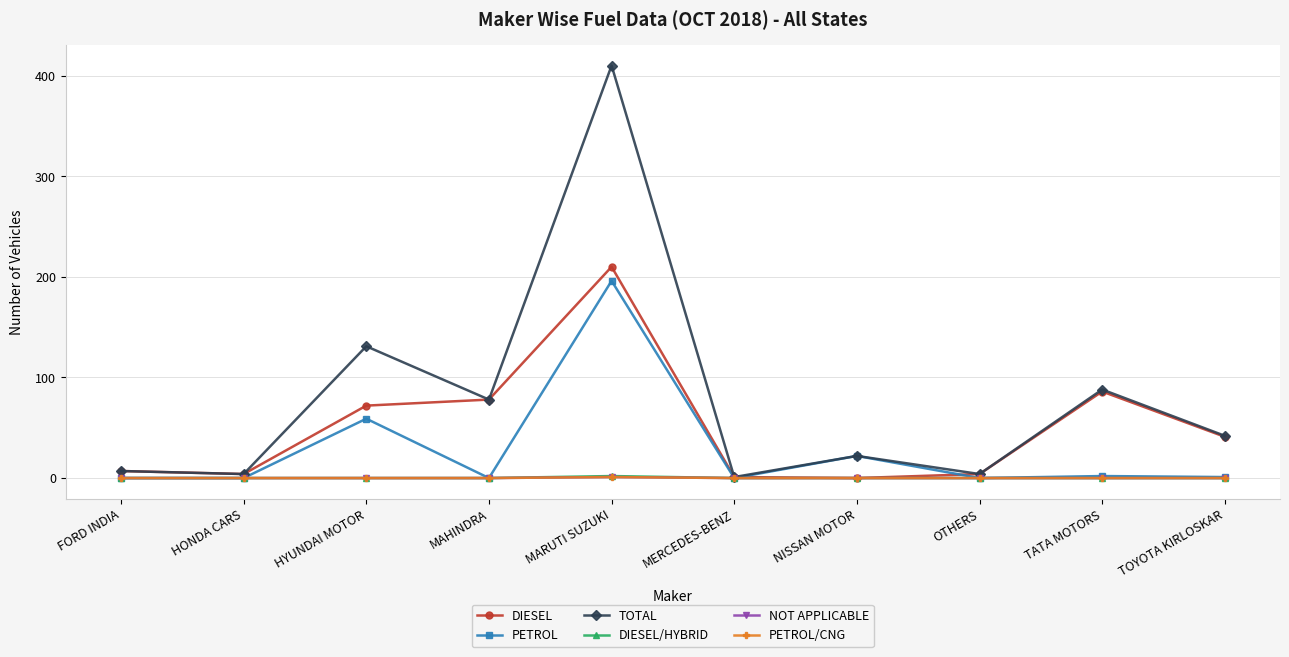

Where is the first local maximum for NOT APPLICABLE?

MARUTI SUZUKI